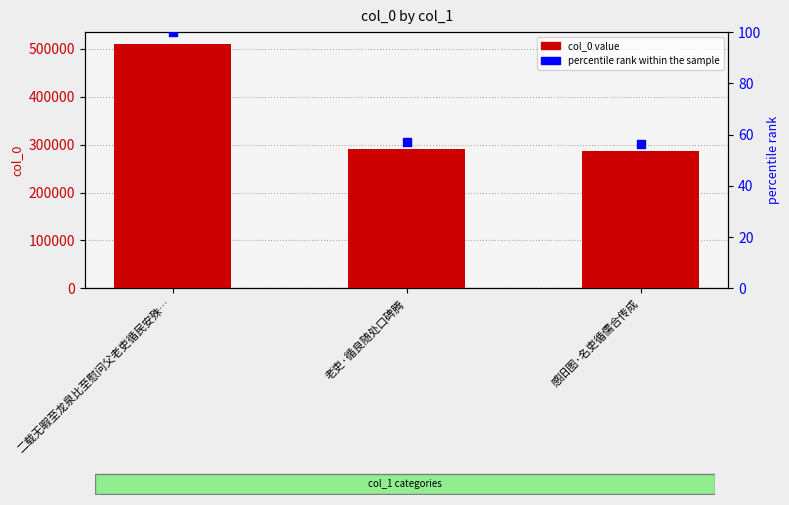

At which category is the sum across all series the highest?

二载无暇至龙泉比至慰问父老吏循民安殊…